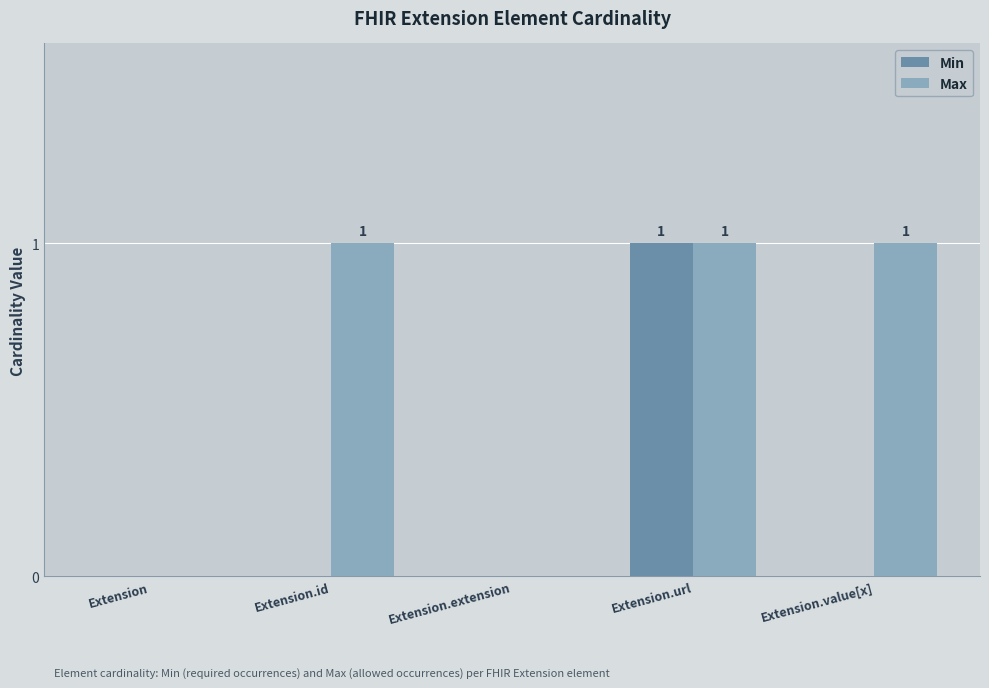

Count the number of data series in this chart.

2